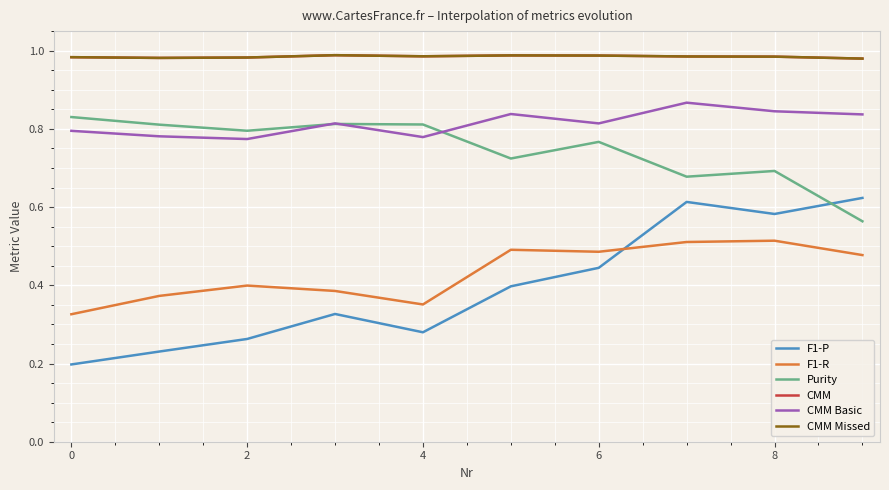

True or false: CMM has more than 0 interior local peaks.

True